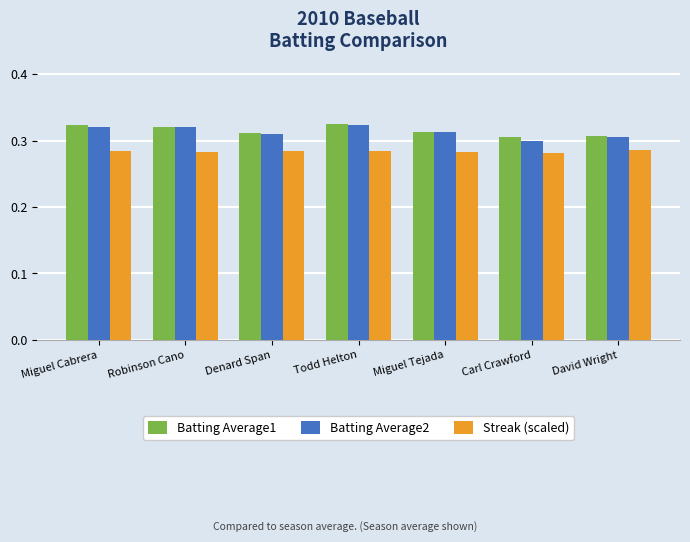

At how many categories does at least one series exceed 0?

7